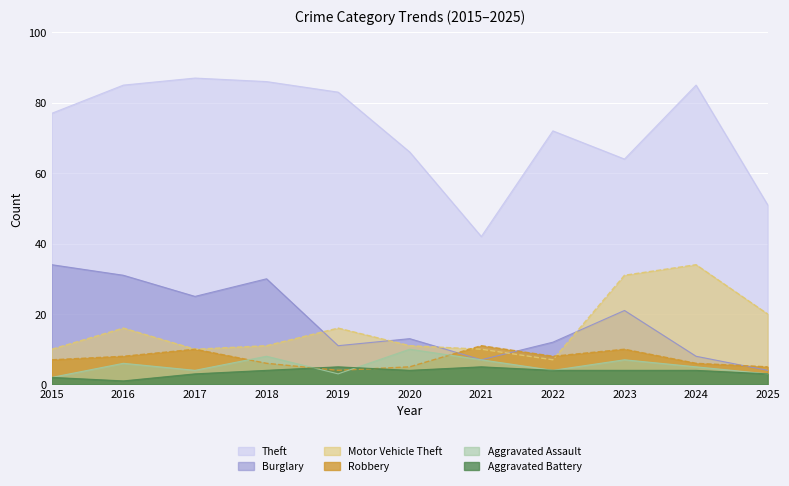

True or false: Aggravated Assault and Burglary cross at least once.

False